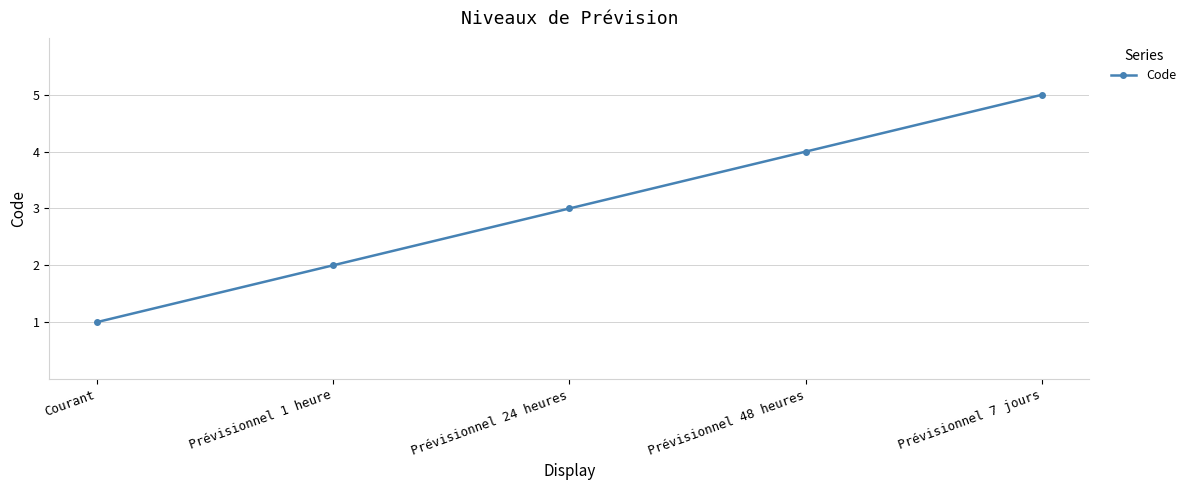

True or false: the data shows 1 at Courant.

True